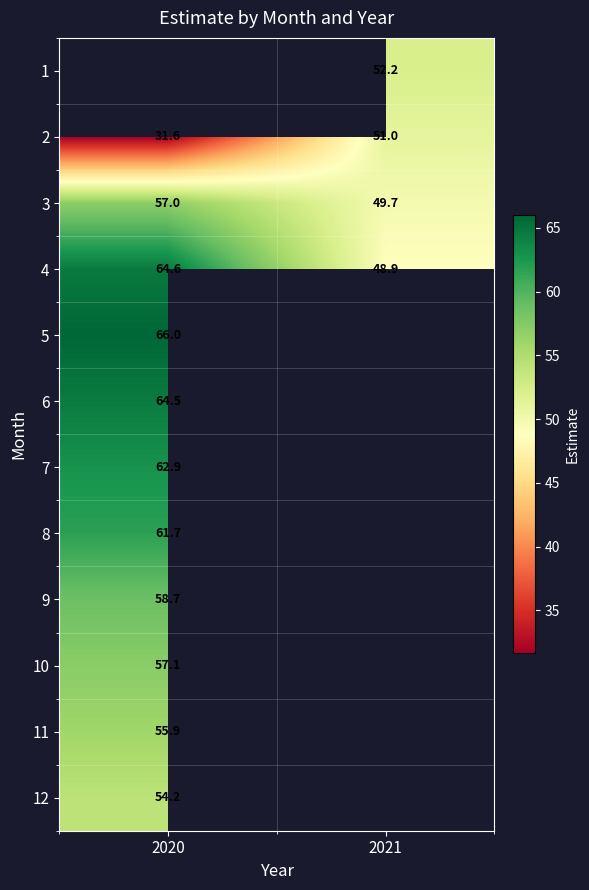

Is the value of 12 at 2020 greater than the value of 1 at 2020?

No